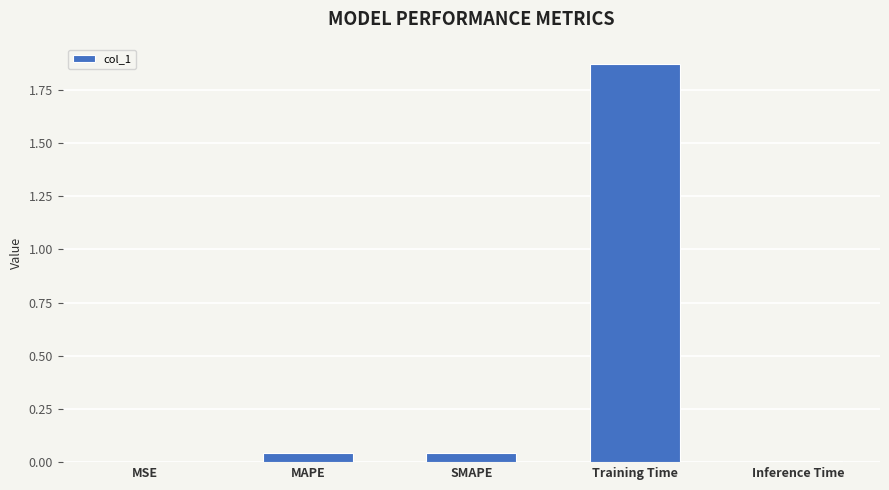

What is the sum of all values?

2.0